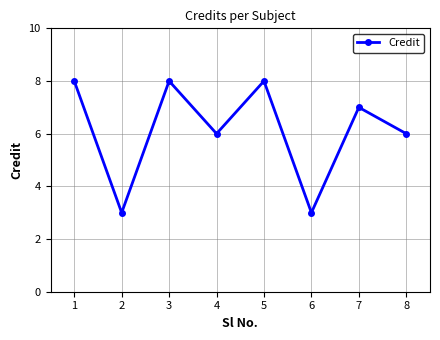

The value at 2 is 1. True or false?

False